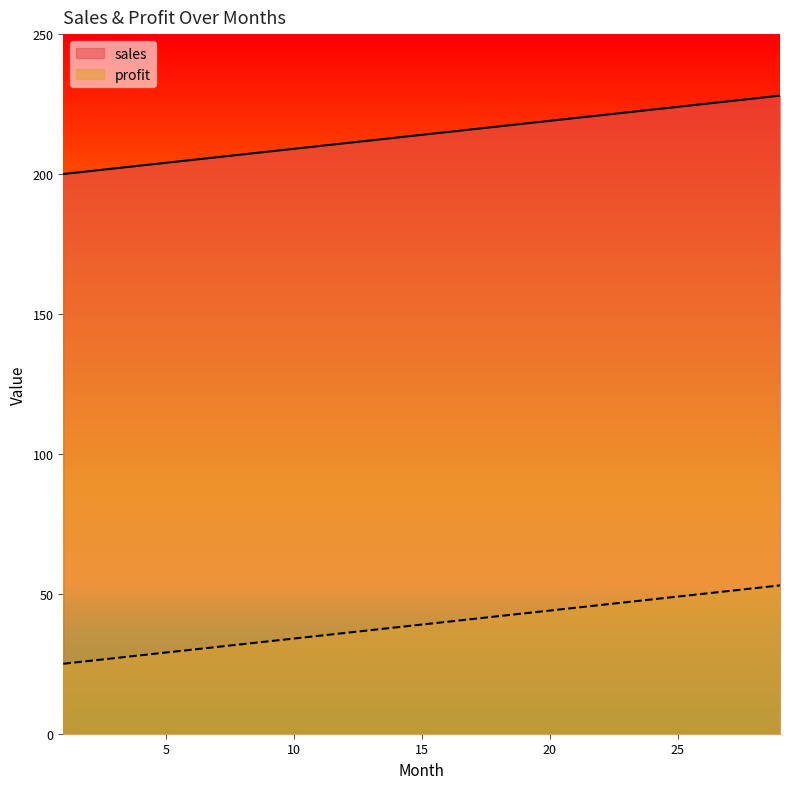

What is the value of the sales point at the 29th from the left?

228